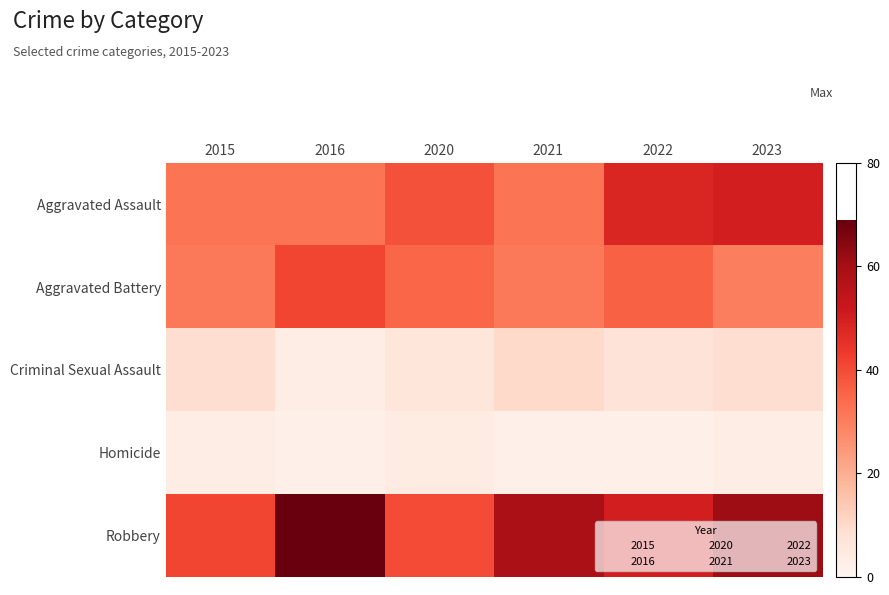

How many data points does each series have?

6